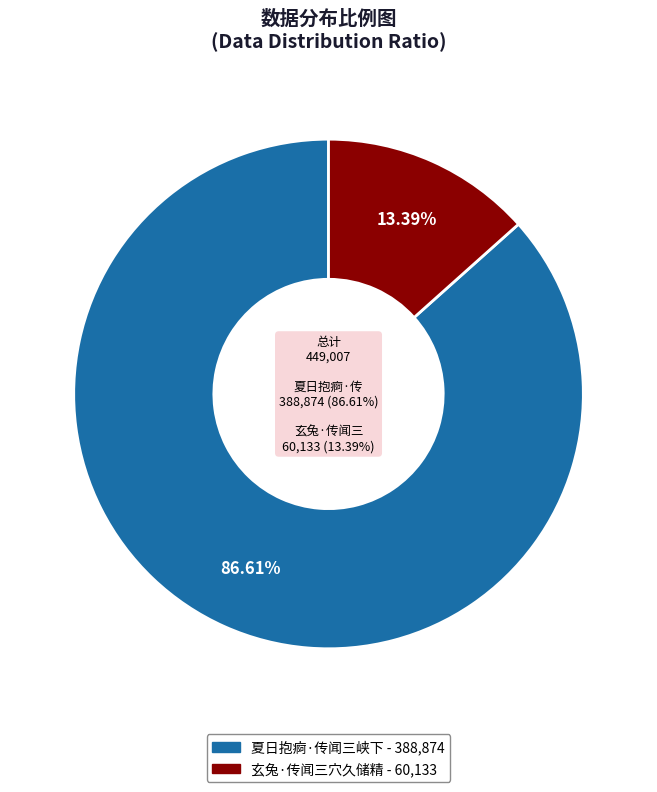

Which slice is the largest?

夏日抱痾·传闻三峡下